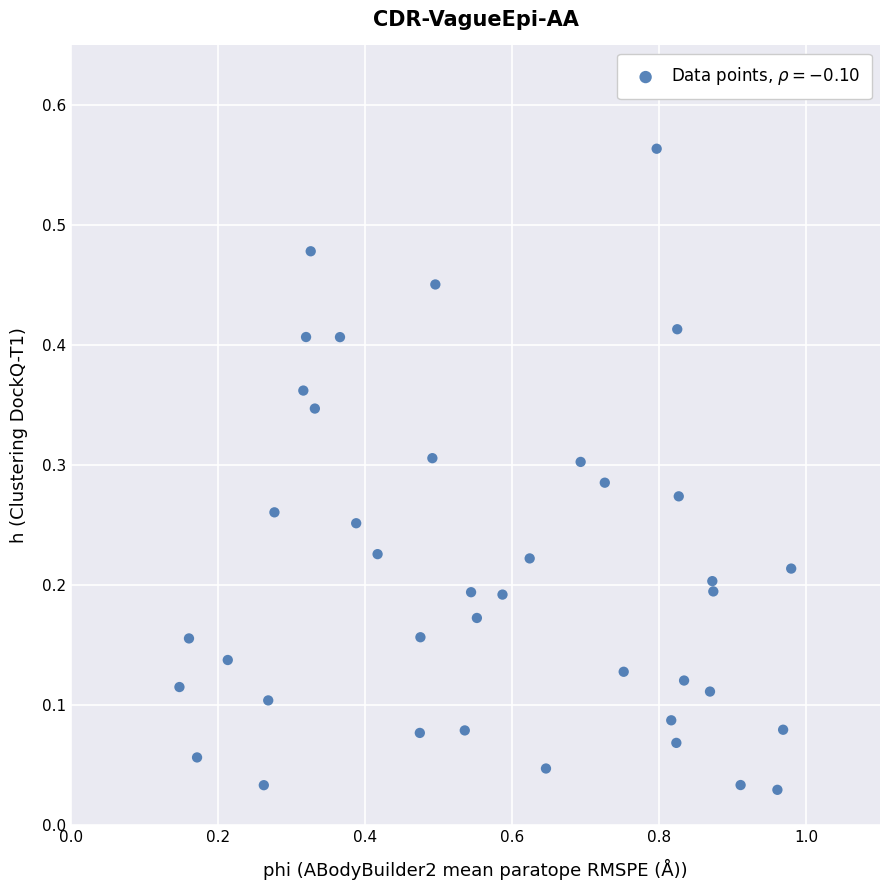

What is the range of X values (max minus min)?

0.8